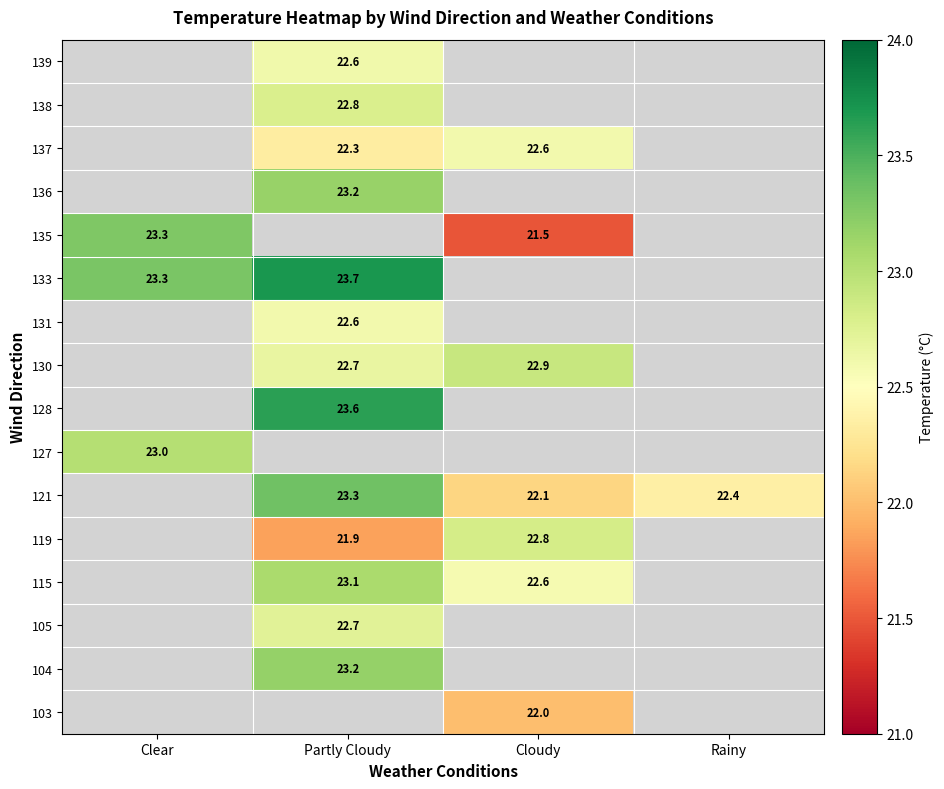

How many data points does each series have?

4